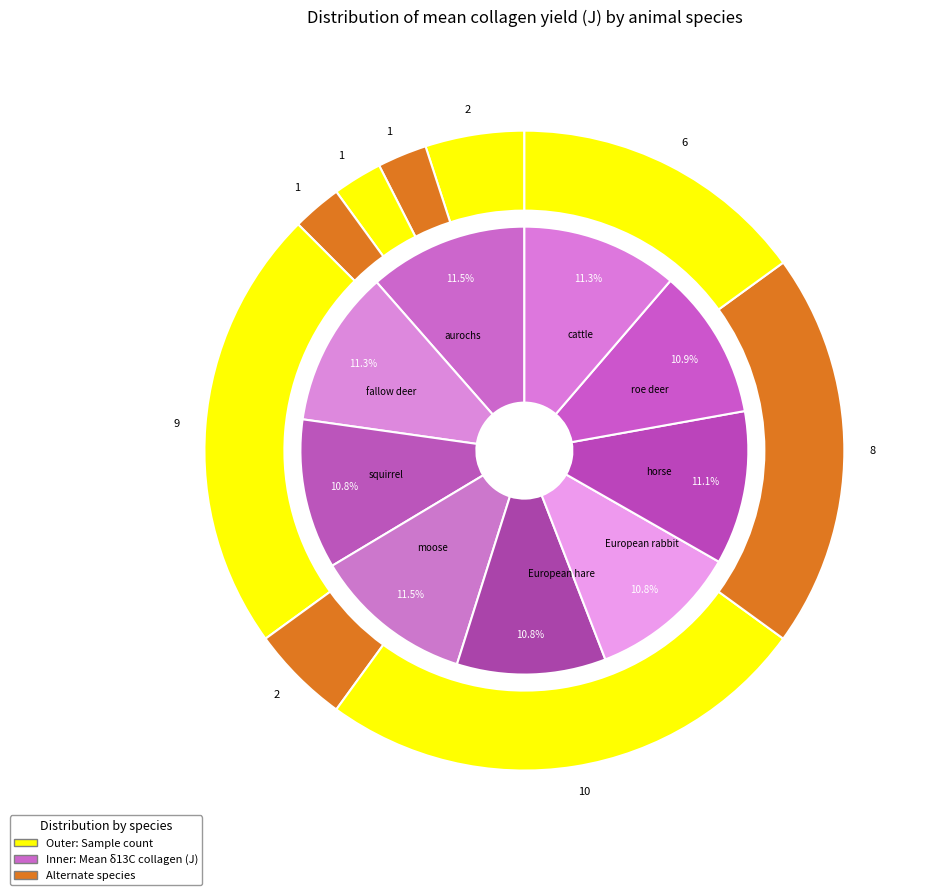

What is the smallest slice in the pie chart?

European hare